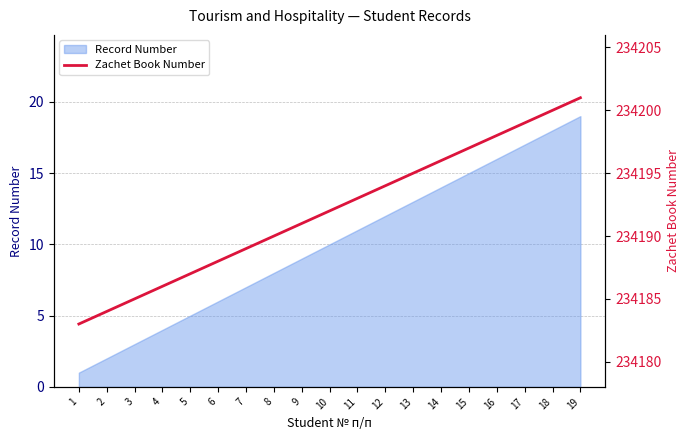

Rank the categories by Record Number value from lowest to highest.

1, 2, 3, 4, 5, 6, 7, 8, 9, 10, 11, 12, 13, 14, 15, 16, 17, 18, 19